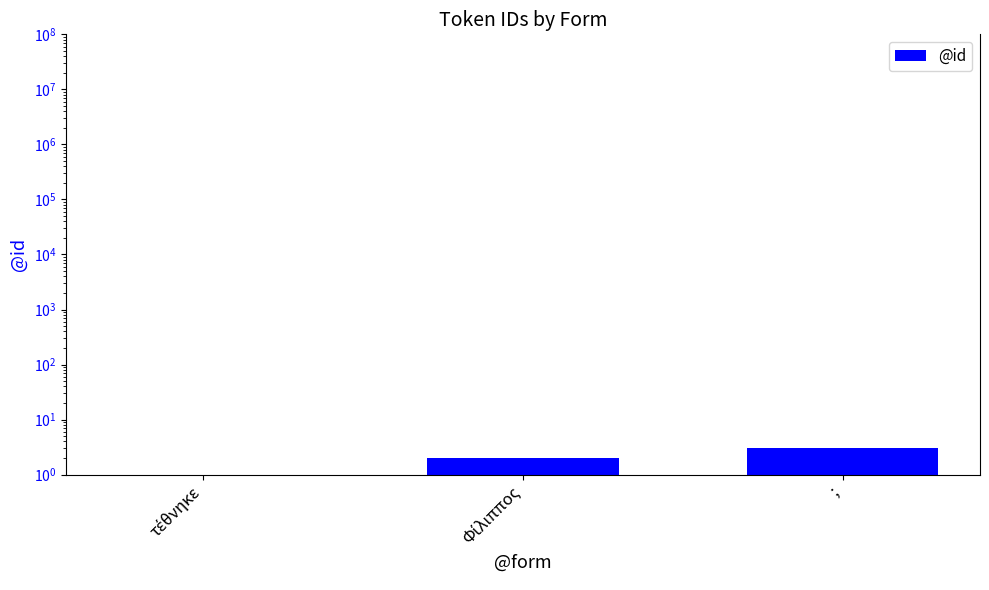

What is the maximum value shown in the chart?

3